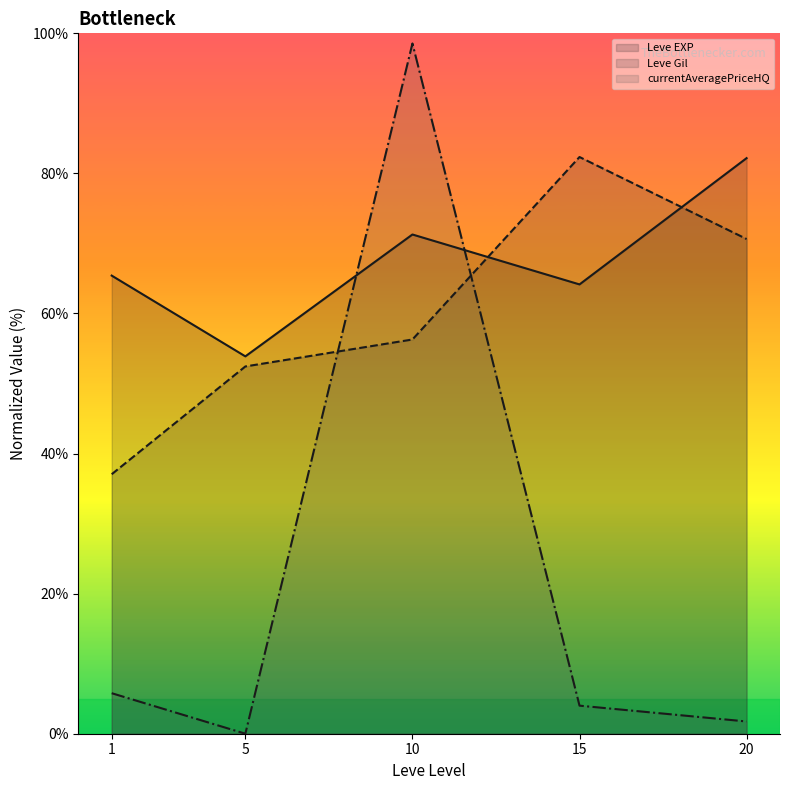

How many data points in Leve EXP (line) are above 65?

3